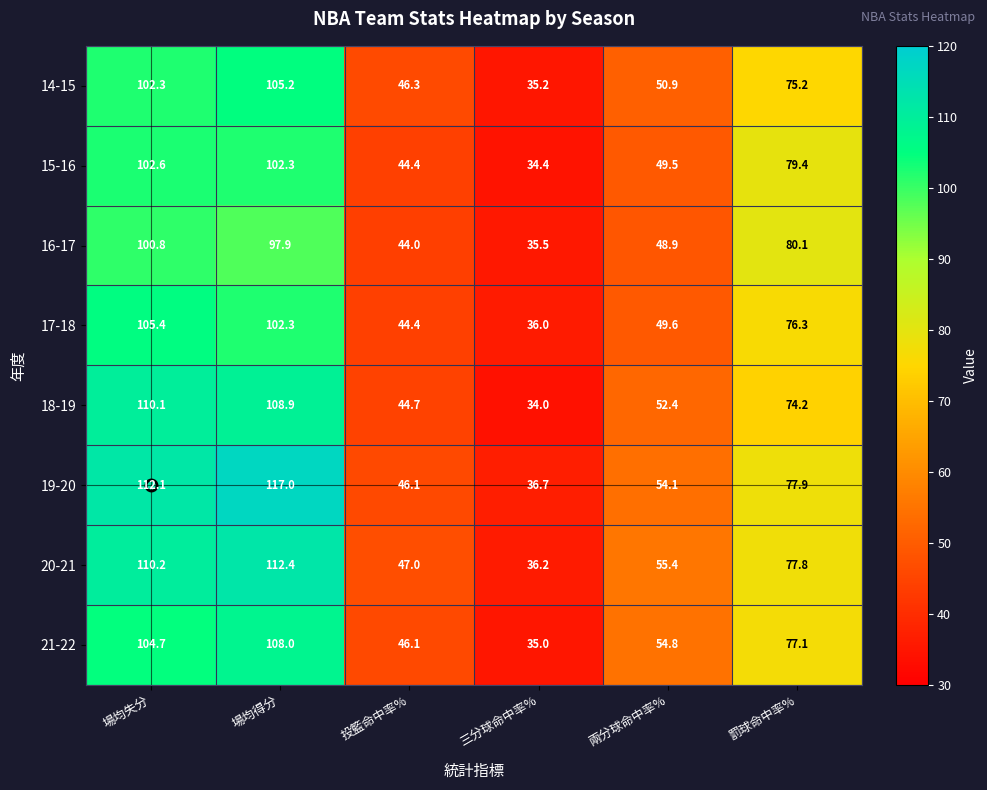

At which label does 19-20 first exceed 77?

場均失分